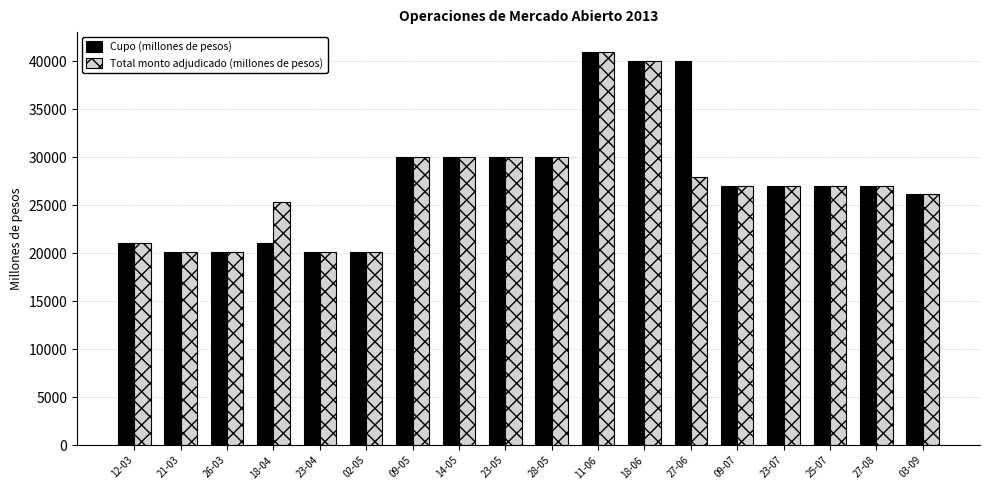

What is the highest value of the Cupo (millones de pesos) series?

41000